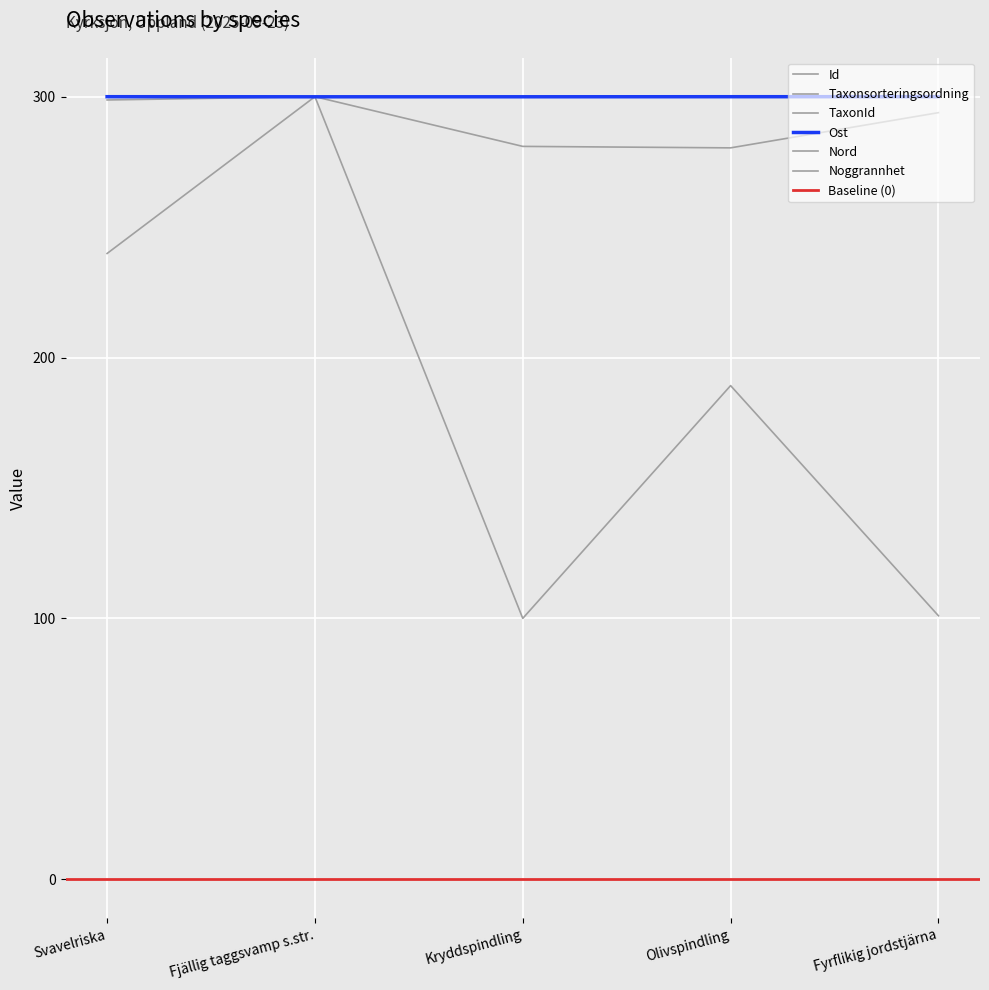

At which category does Ost reach its first local valley?

Fjällig taggsvamp s.str.